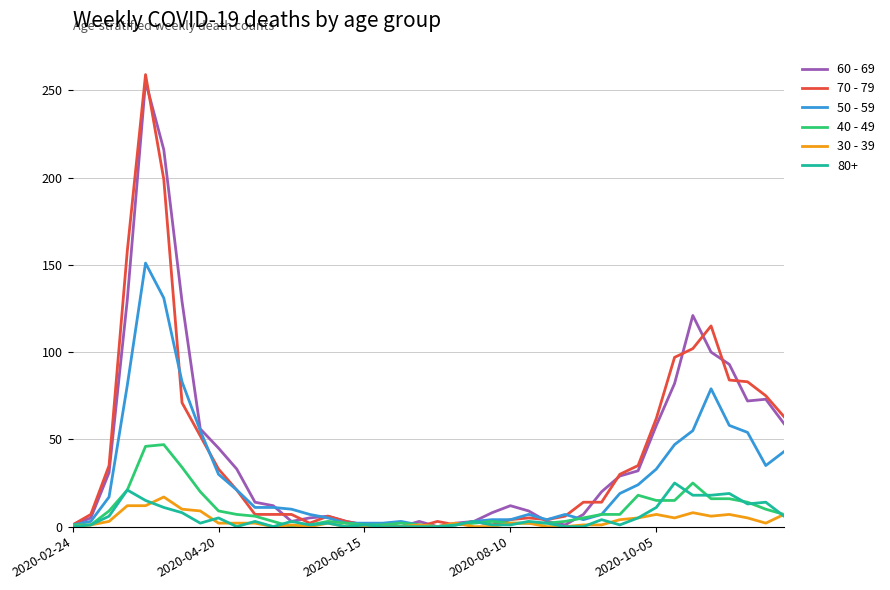

Which series has the widest spread of values?

70 - 79